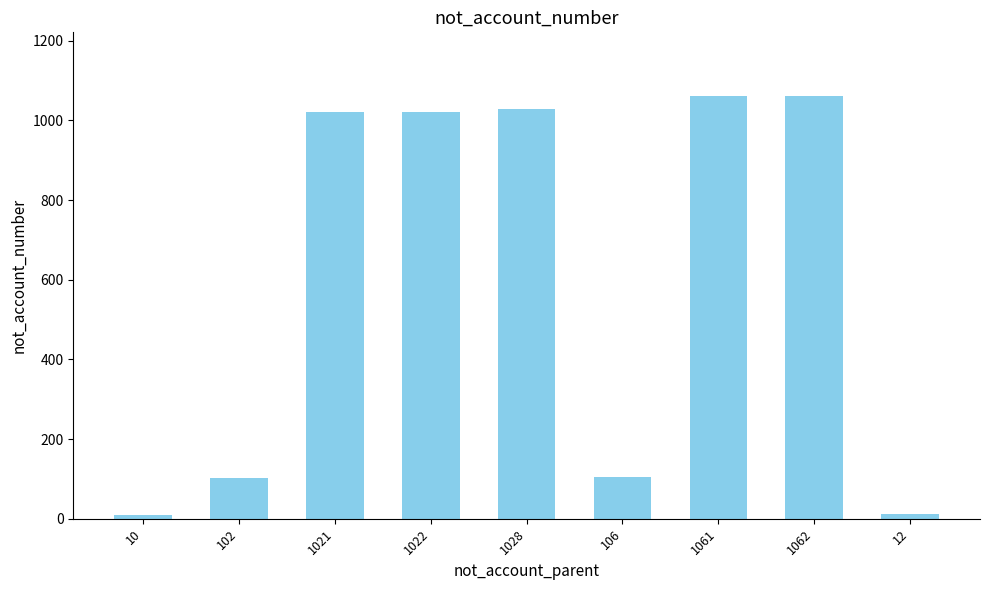

What is the difference between the second highest and minimum values?

1051